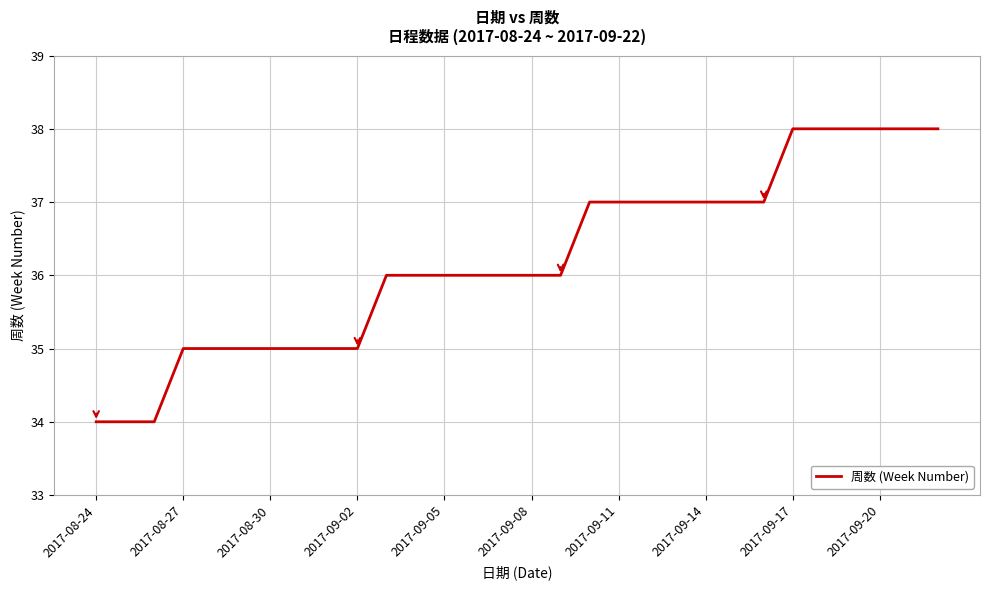

What is the minimum value shown in the chart?

34